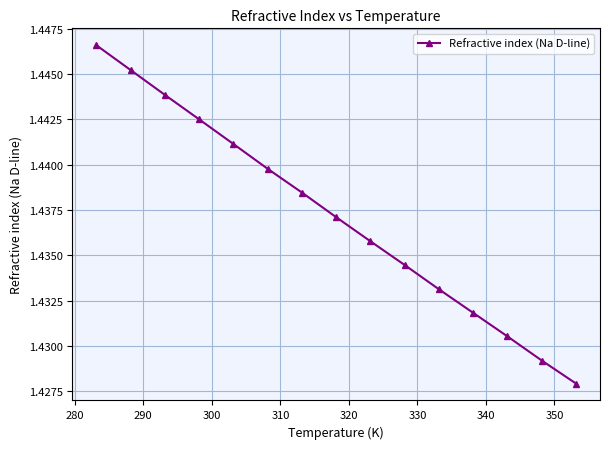

What is the sum of all values?

21.6